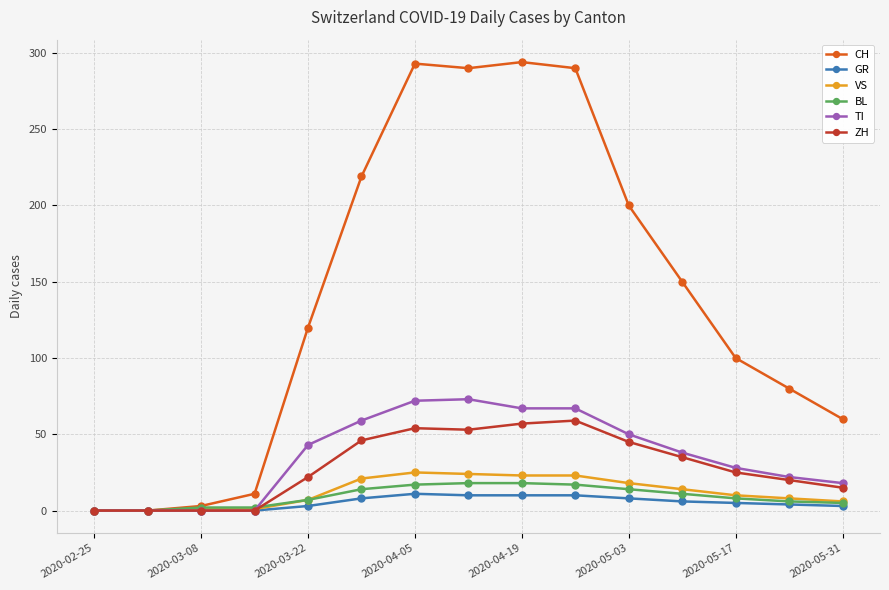

What is the highest value of the GR series?

11